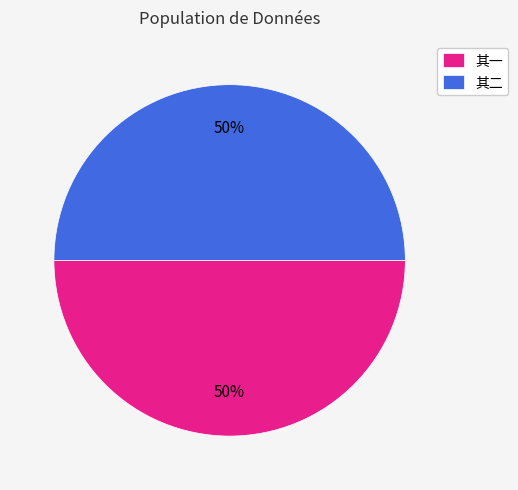

To the nearest percent, what portion does 其一 represent?

50%